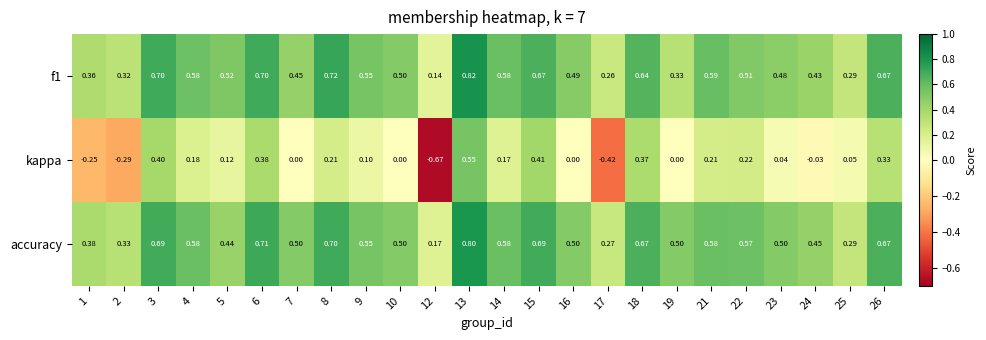

At which category is the sum across all series the highest?

13